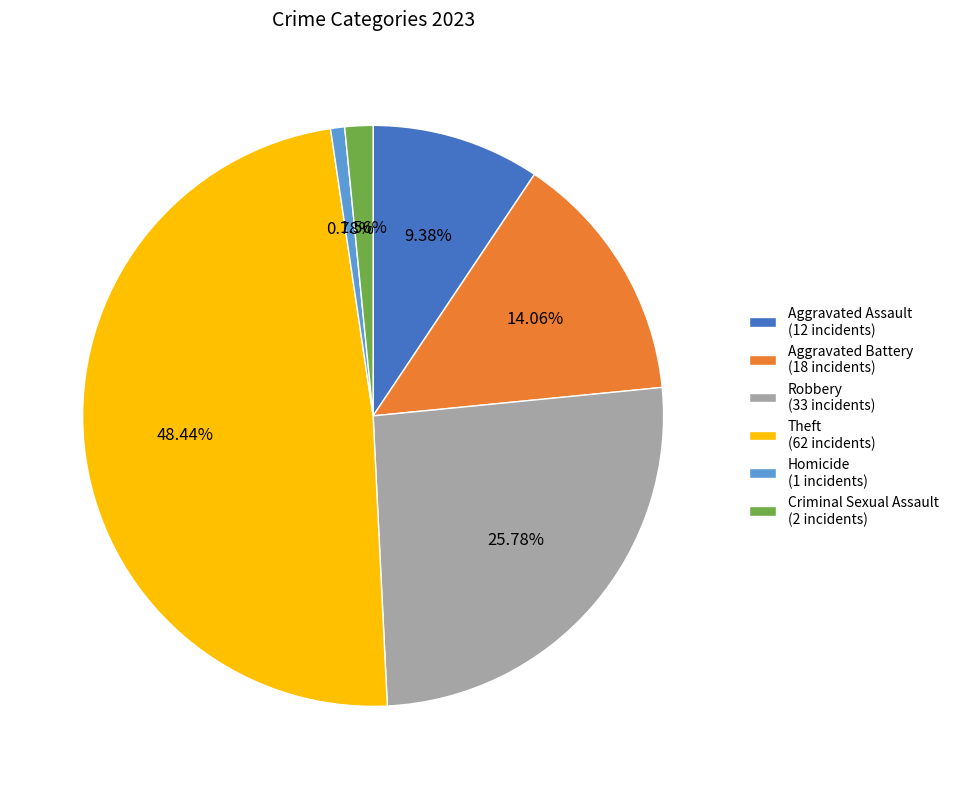

What portion of the pie excludes Criminal Sexual Assault?

98.4%